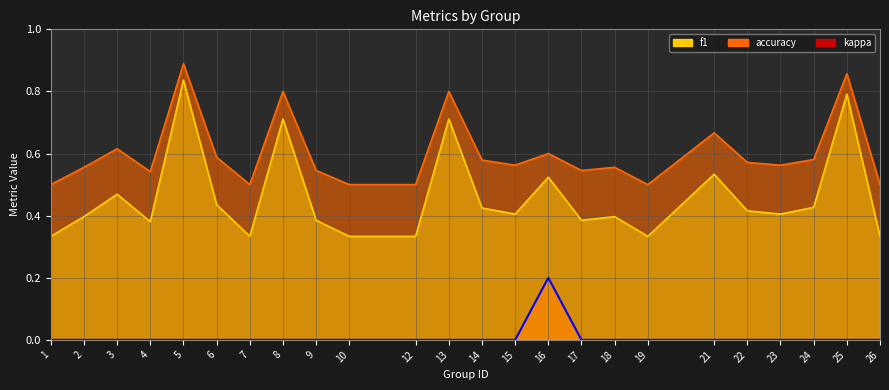

What is the difference between the highest and lowest values at 13?

0.8